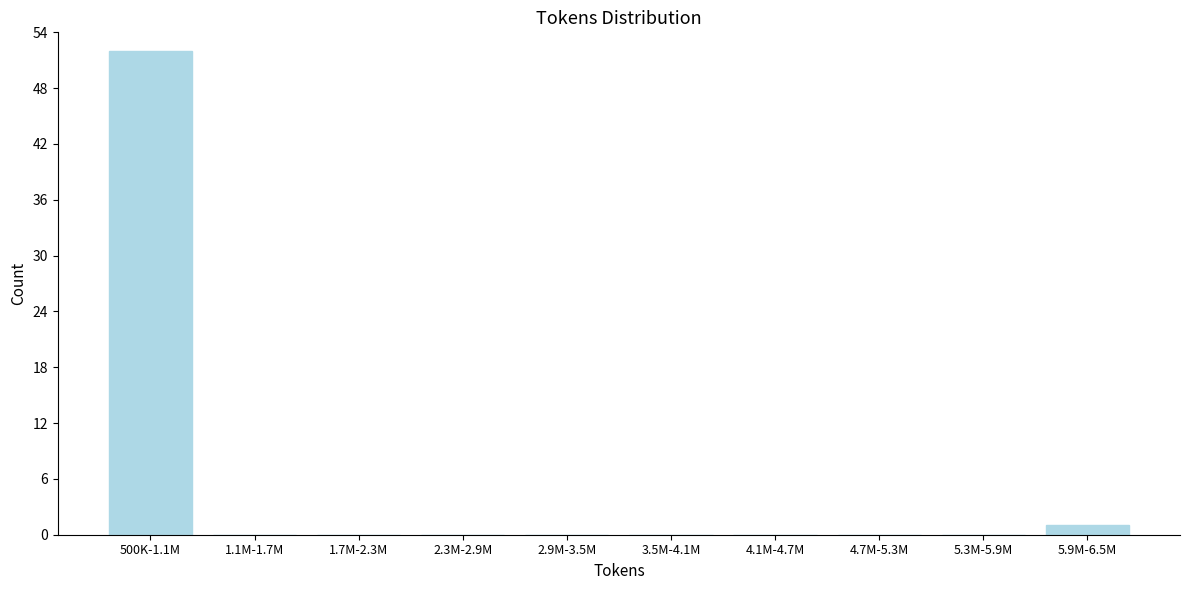

Reading left to right, what are all the values shown in this chart?

500K-1.1M=52	1.1M-1.7M=0	1.7M-2.3M=0	2.3M-2.9M=0	2.9M-3.5M=0	3.5M-4.1M=0	4.1M-4.7M=0	4.7M-5.3M=0	5.3M-5.9M=0	5.9M-6.5M=1